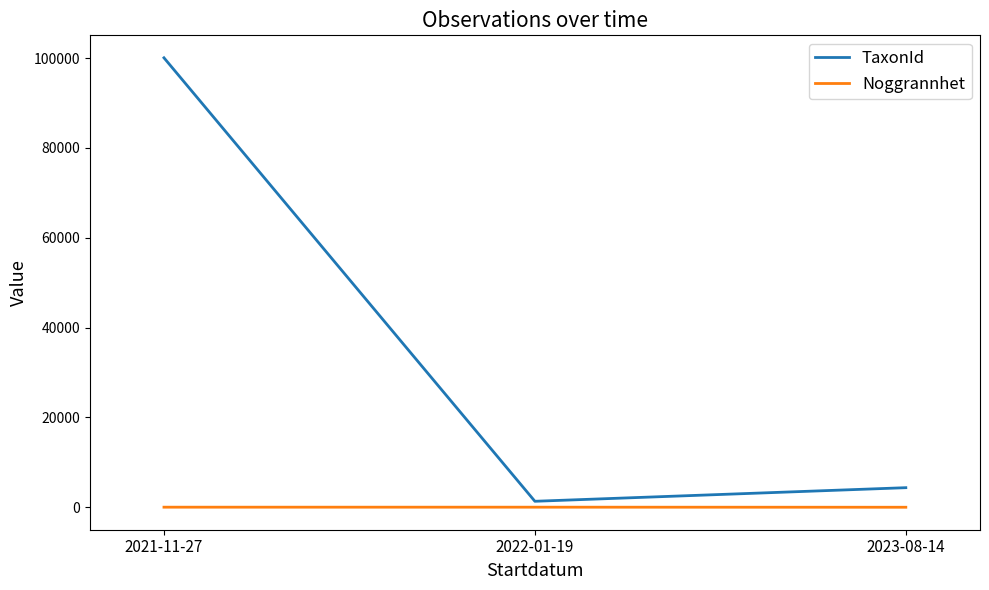

What is the sum of all Noggrannhet values?

60